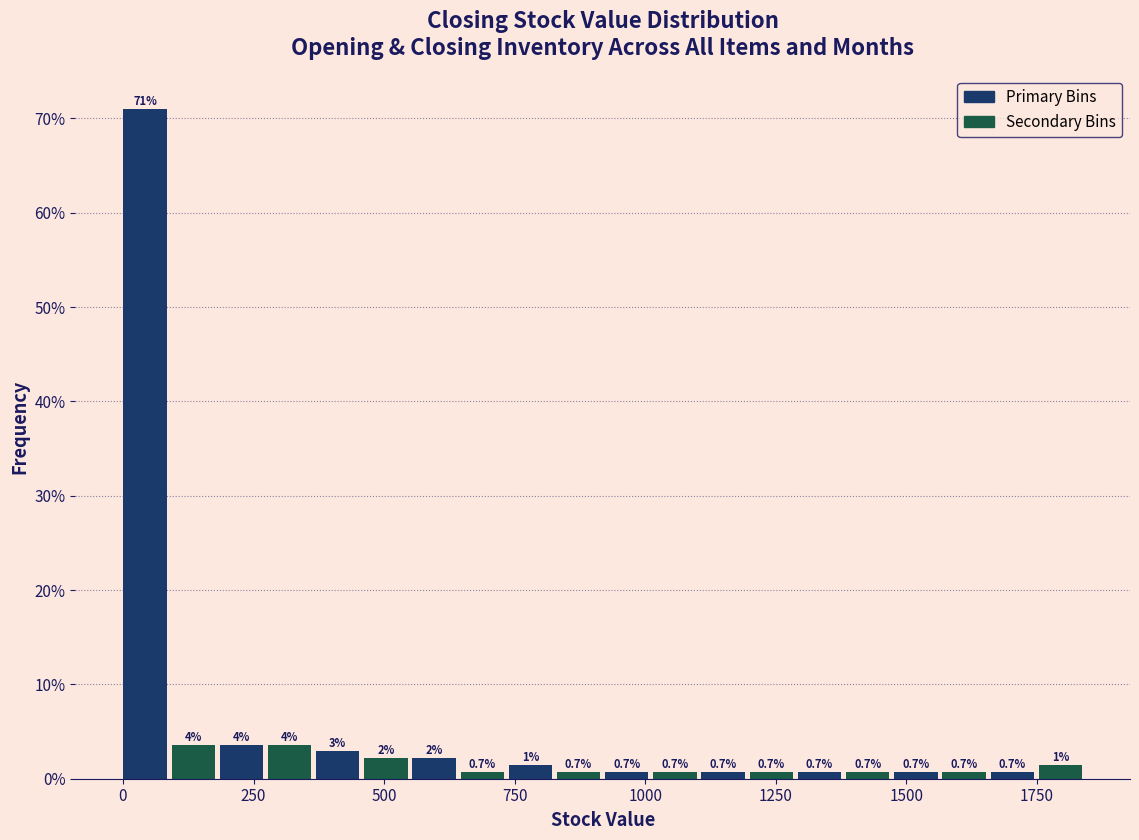

Around what value on the x-axis is the tallest bar? Give the approximate position of its centre, as read against the axis.

50